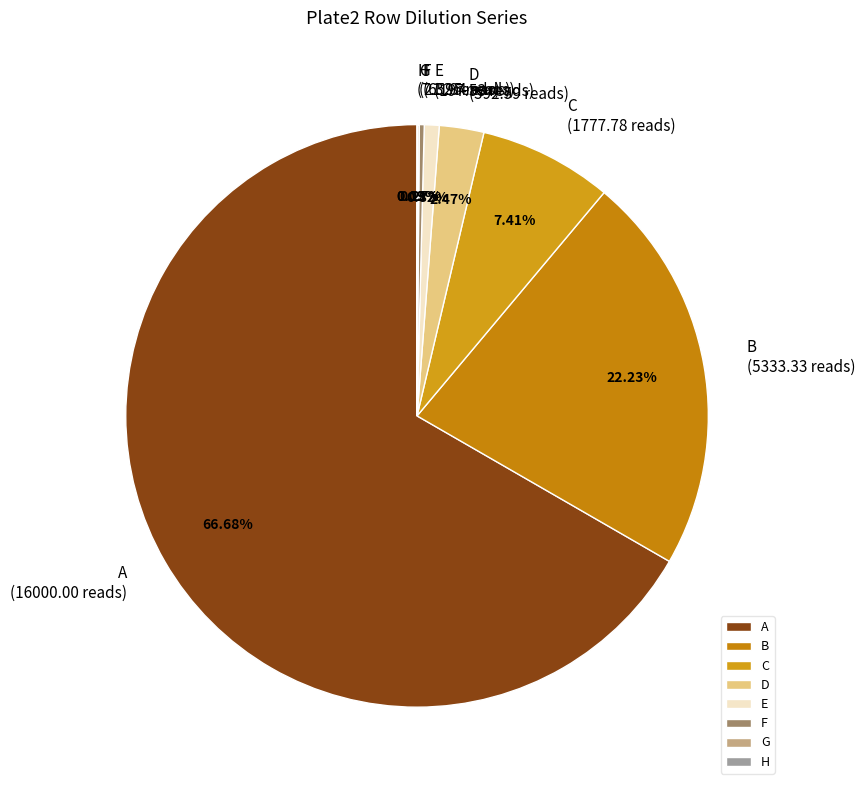

Which slice is the largest?

A